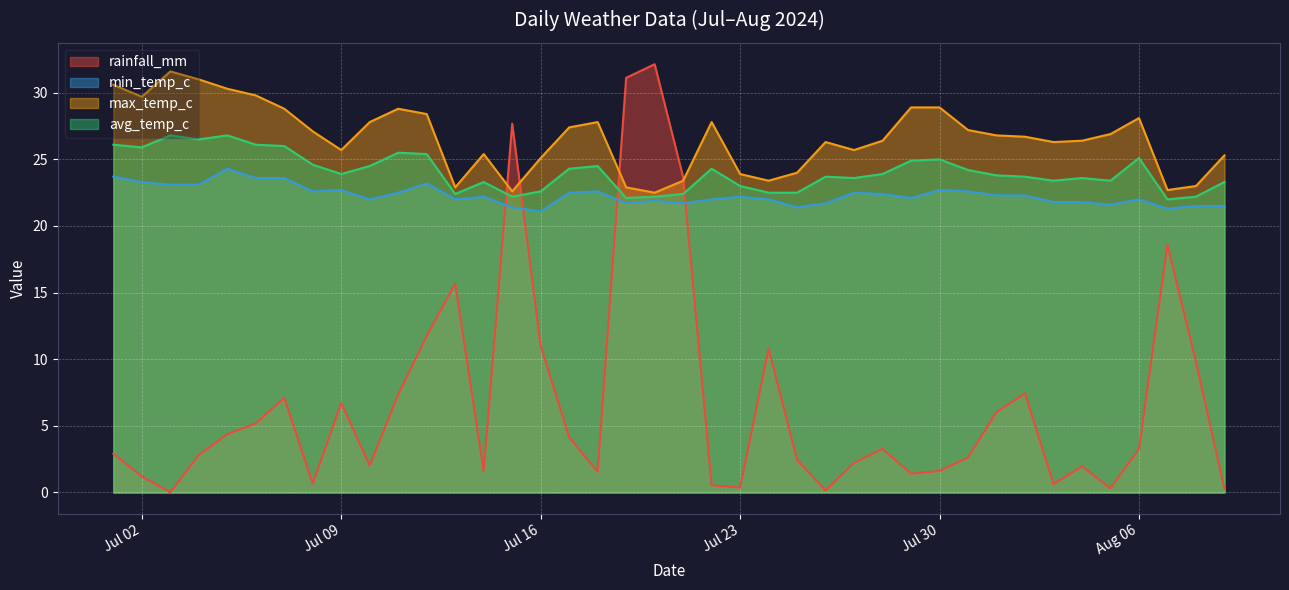

What is the difference between the second highest and minimum values in the avg_temp_c series?

4.8